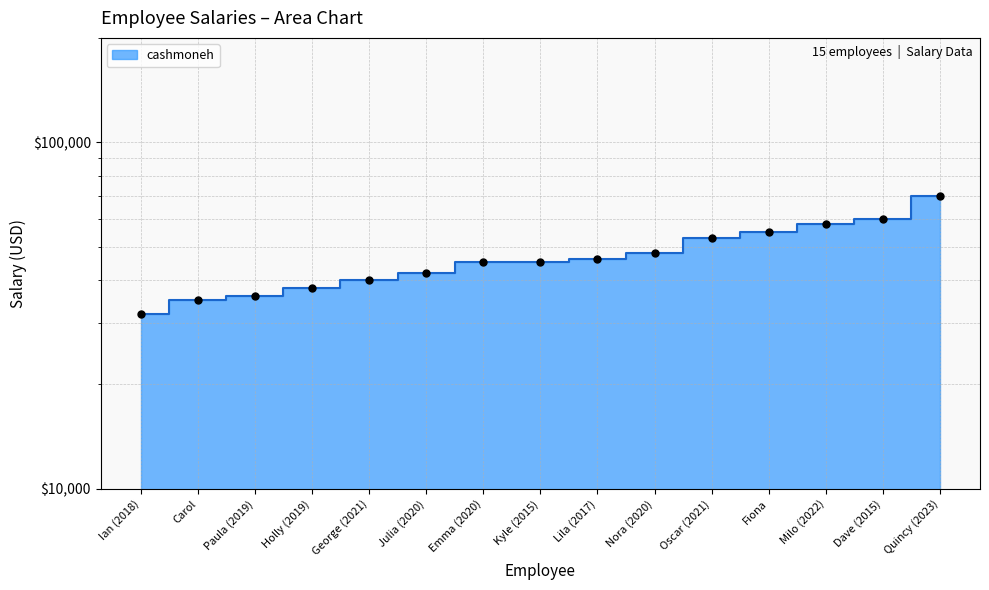

What is the change in value from Ian (2018) to Oscar (2021)?

+21000